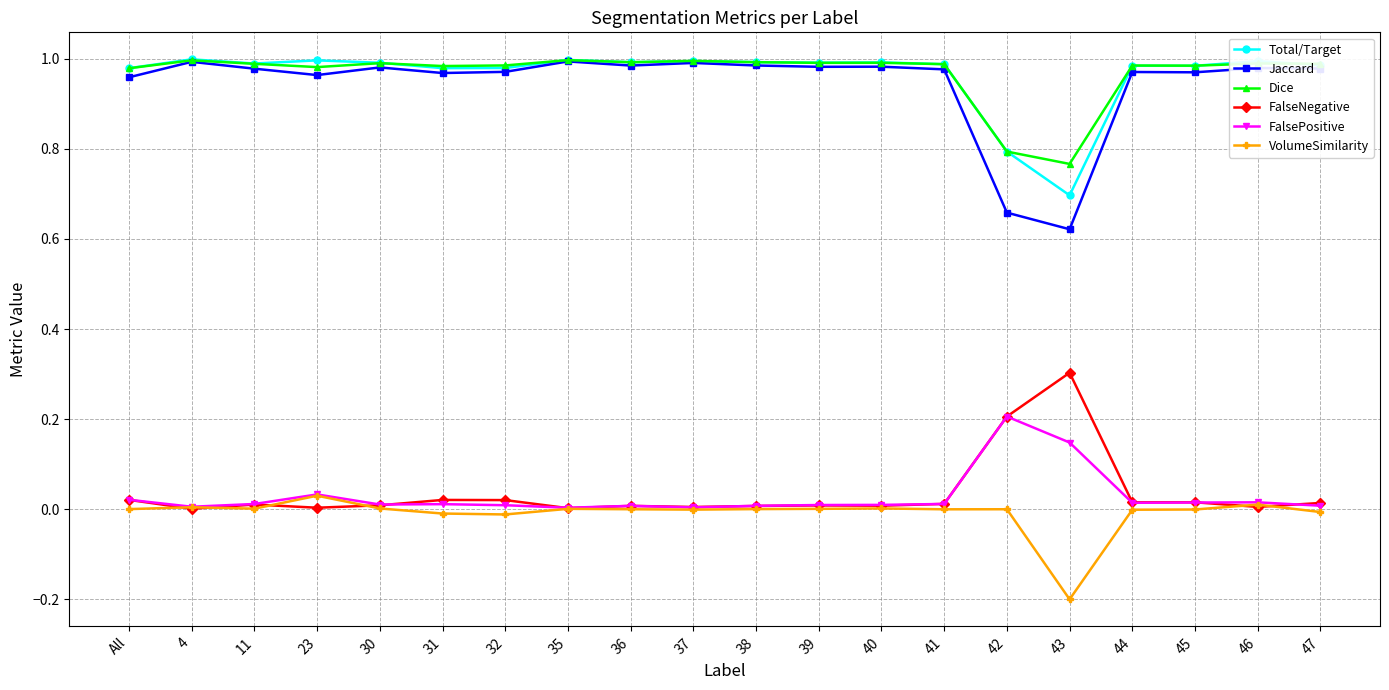

What is the label of the 3rd point from the right?

45